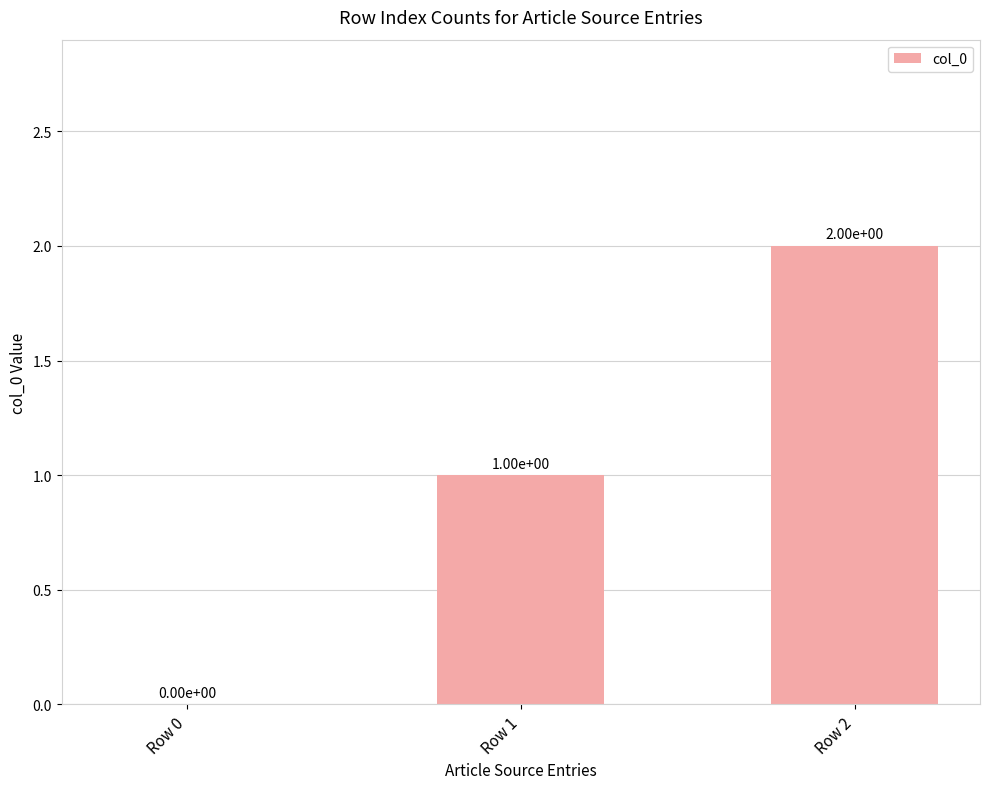

At which label is the value closest to 1?

Row 1